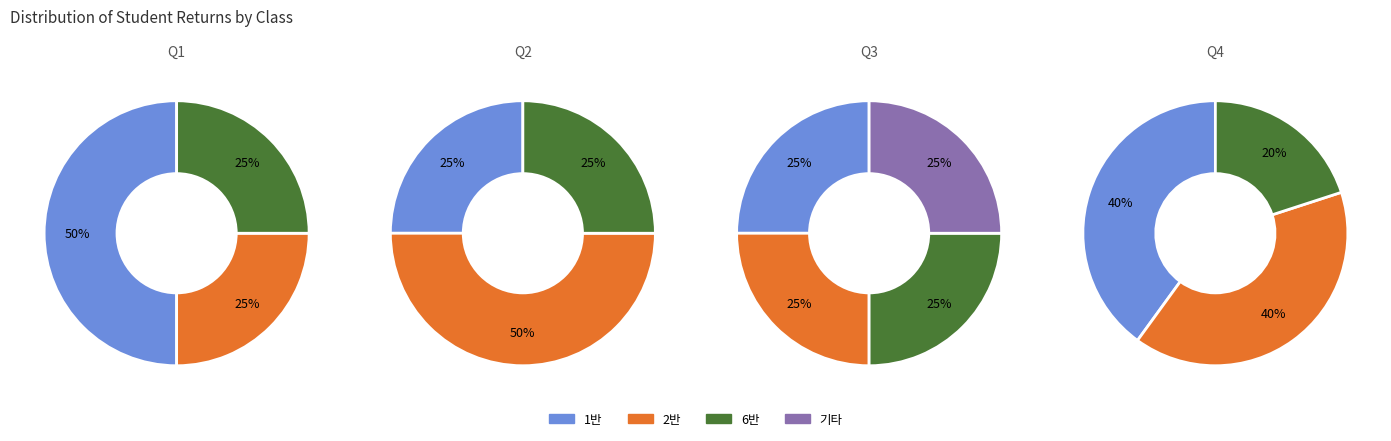

Which category has the smallest portion of the pie?

2반